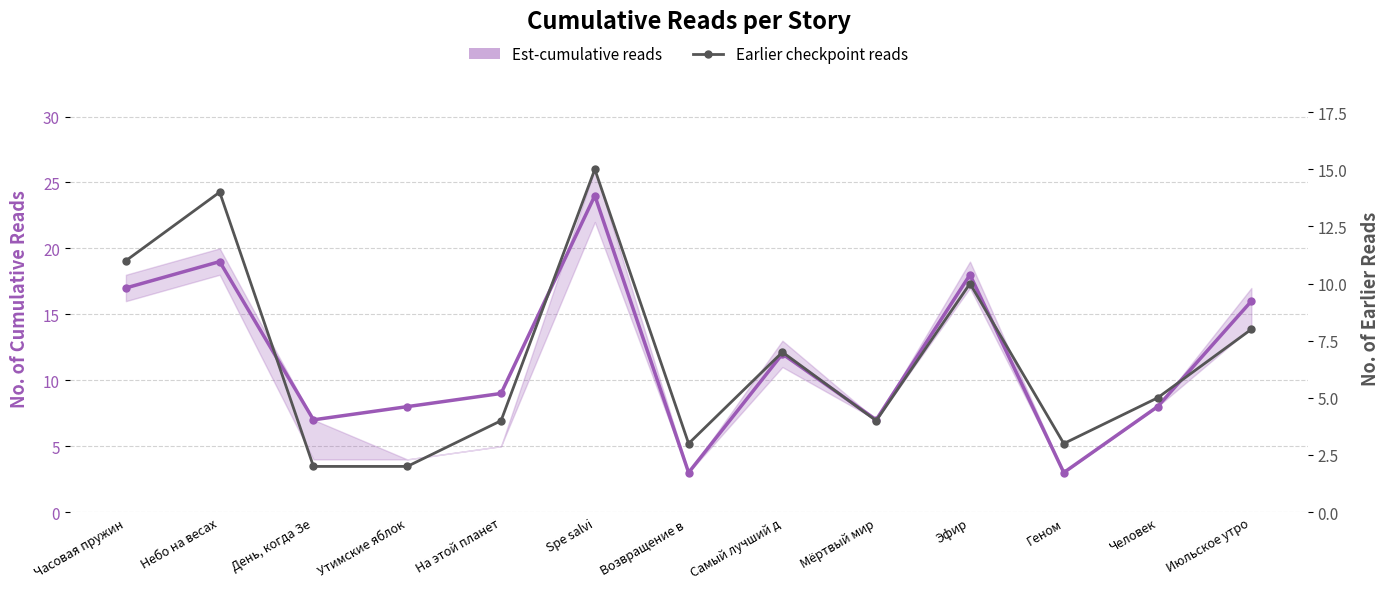

Which category has the highest value in the Est-cumulative reads series?

Spe salvi